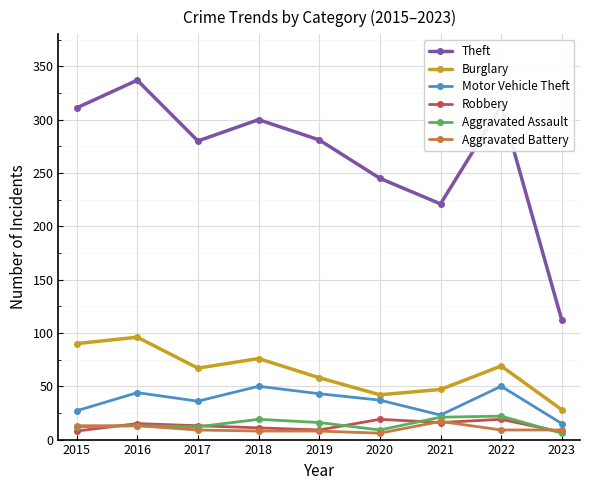

Which series changed the most between 2015 and 2020?

Theft